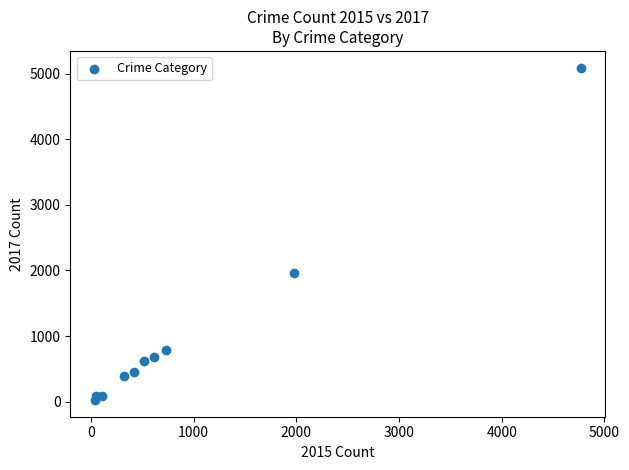

What is the average Y value?

1019